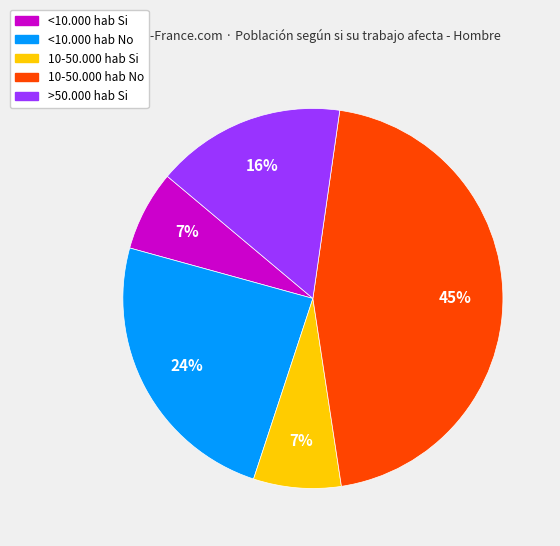

To the nearest percent, what percentage of the pie is 10-50.000 hab No?

45%